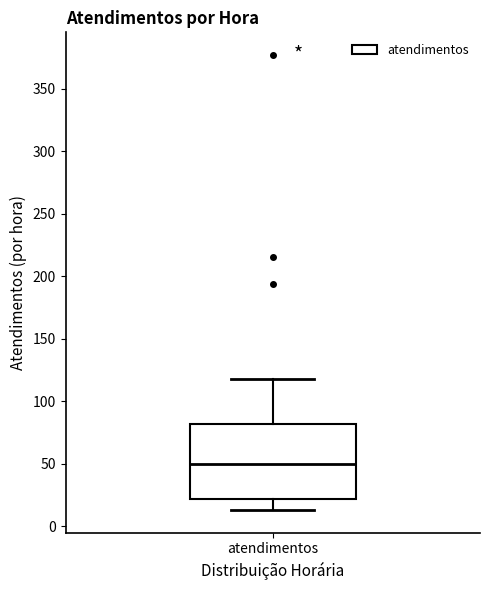

Read this box plot against the y-axis: the position of the median line, the range covered by the box, and the ends of both whiskers. The values are not printed on the chart, so give them approximately, as read against the axis.

median 50, box 20 to 80, whiskers 15 to 120